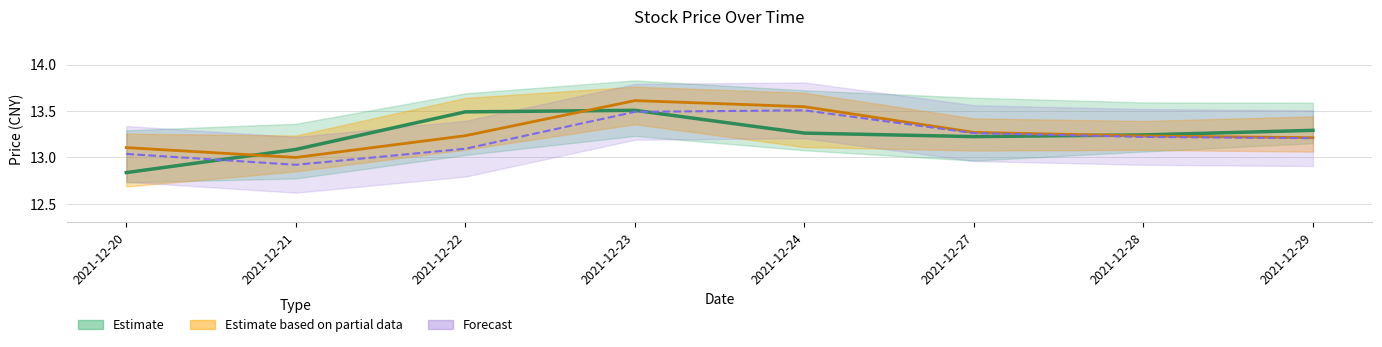

What is the sum of the Open values at 2021-12-24 and 2021-12-22?

26.8